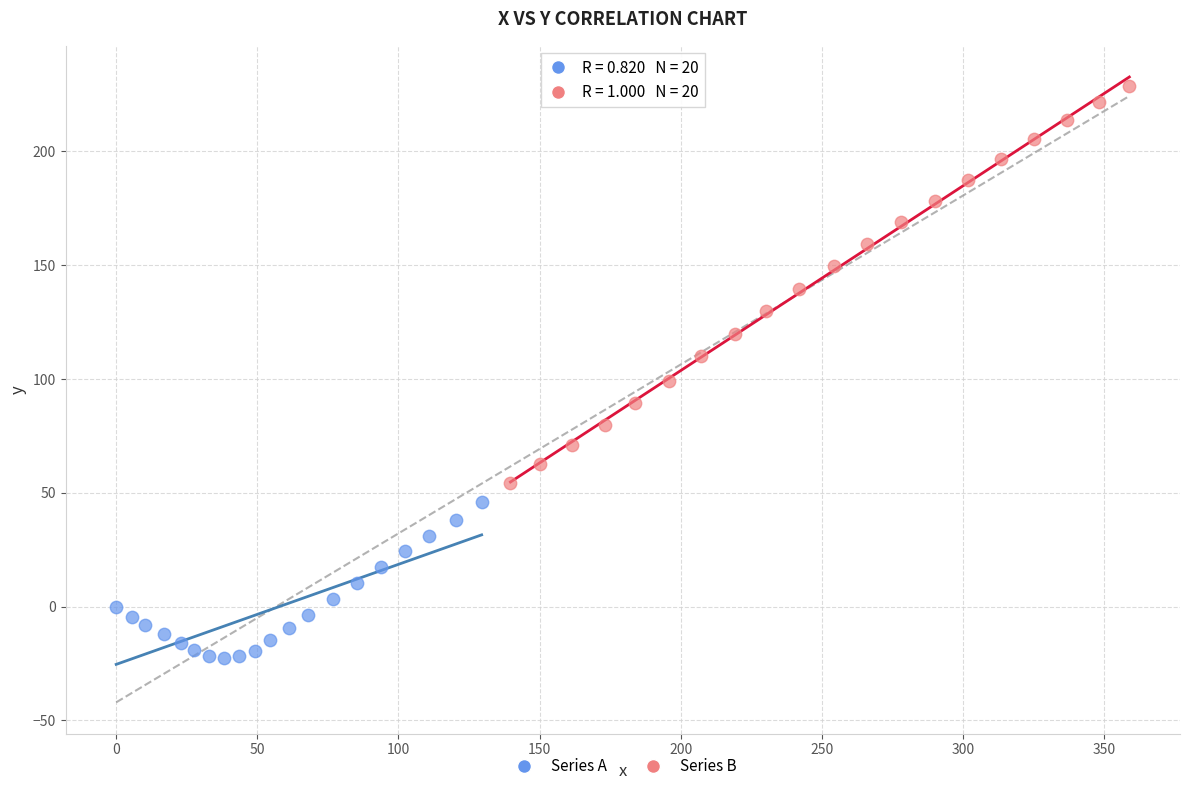

Which series has the widest spread of Y values?

Series B